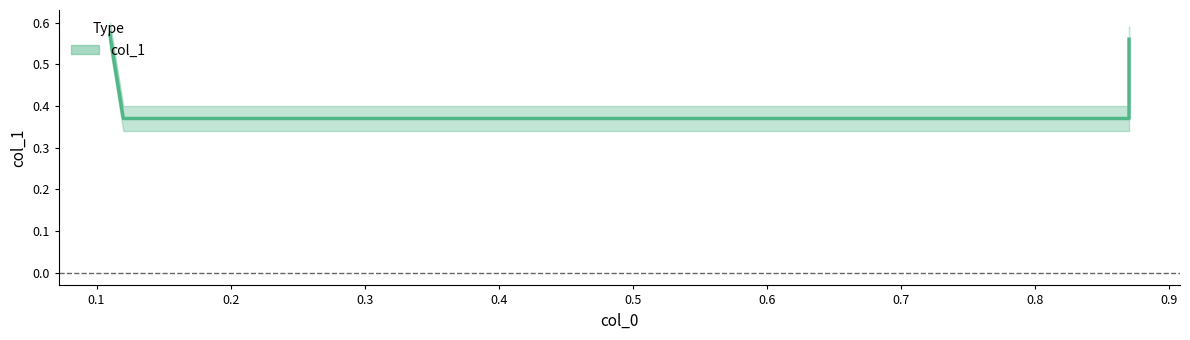

Rank the categories by value from highest to lowest.

0.11, 0.87, 0.12, 0.87